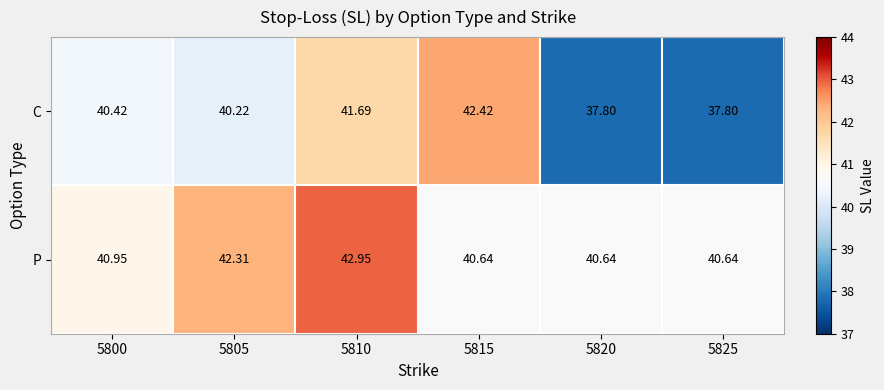

Between 5800 and 5825, which series saw the biggest shift?

C